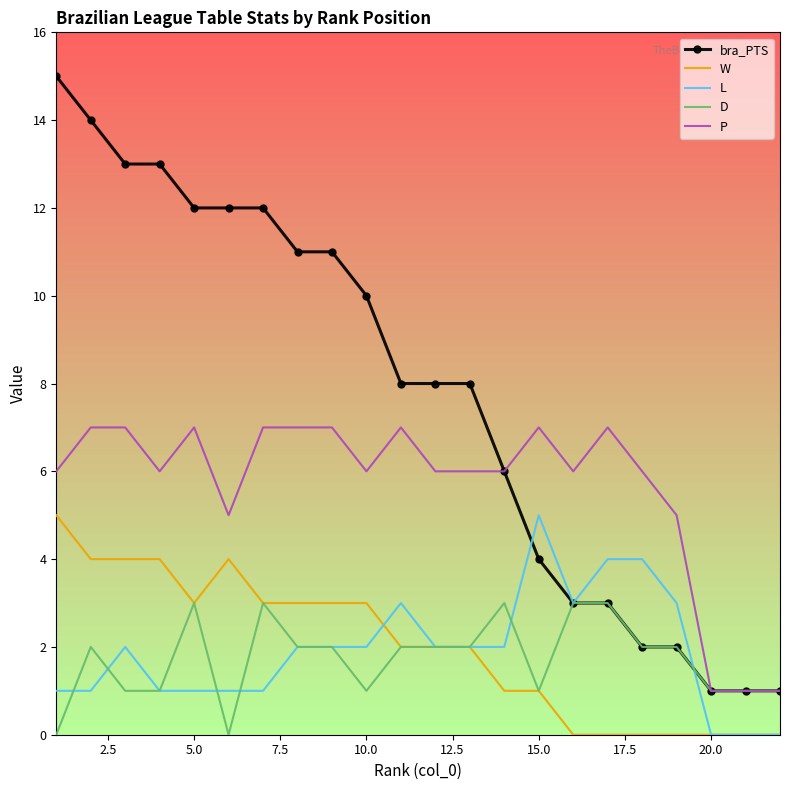

What are all the series names shown in the legend?

bra_PTS, W, L, D, P